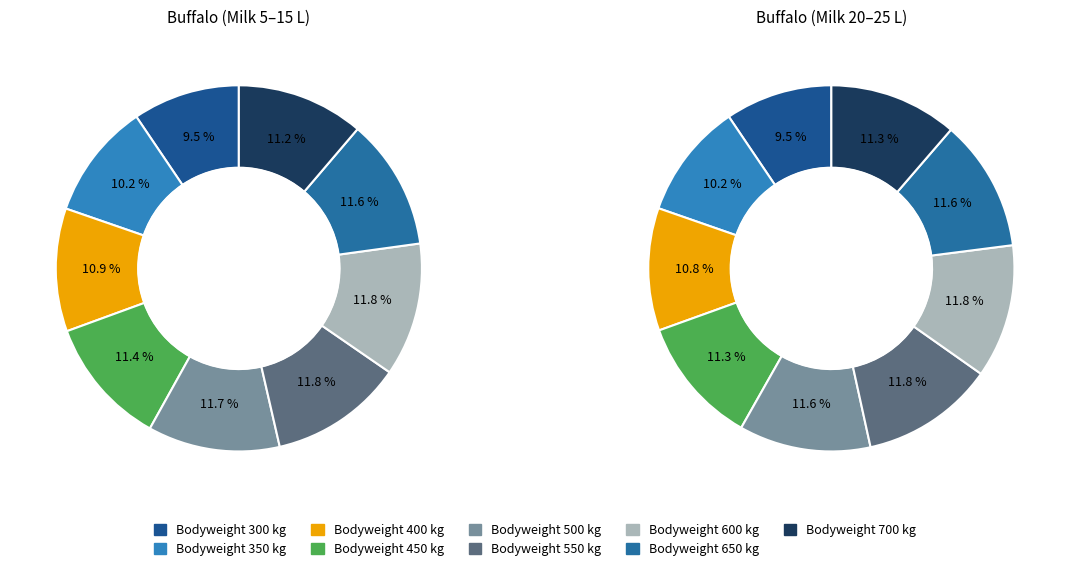

To the nearest percent, what percentage of the pie is 400?

11%